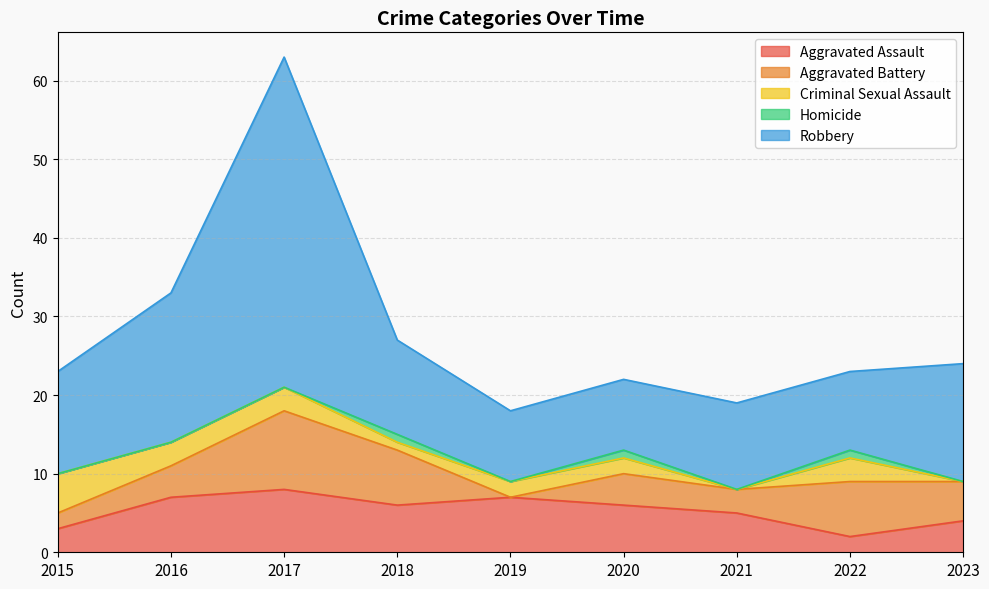

Count the number of categories in the chart.

9